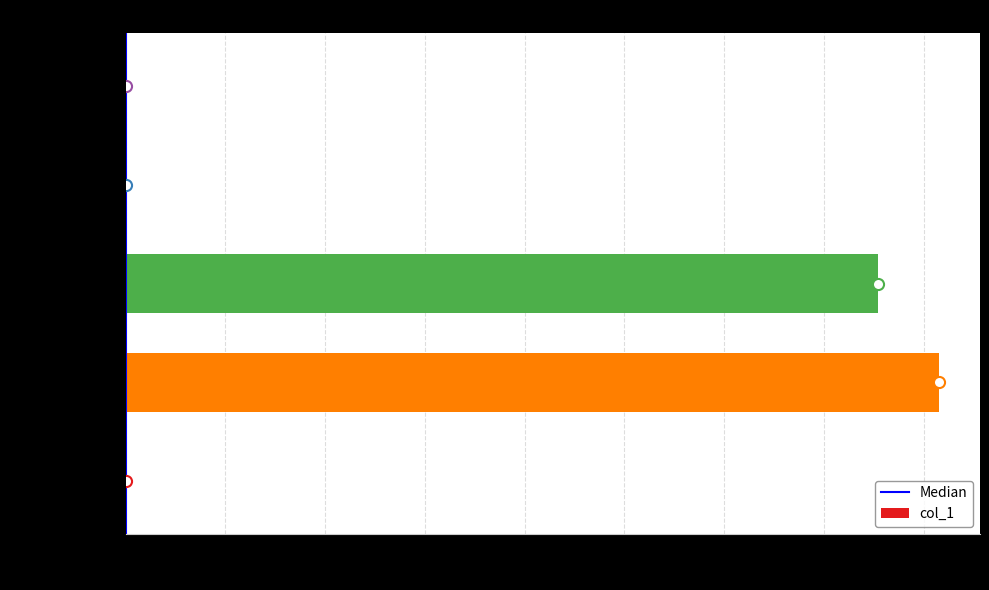

At which category does the chart reach its peak across all series?

MAPE